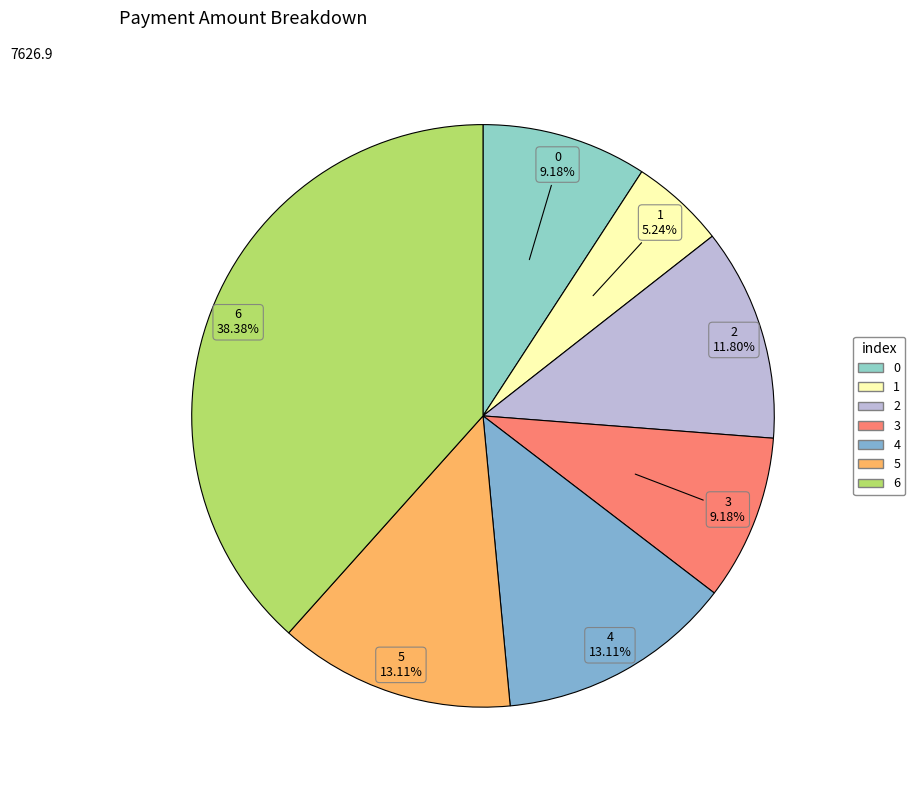

Is it true that 5 is 1% of the pie?

False